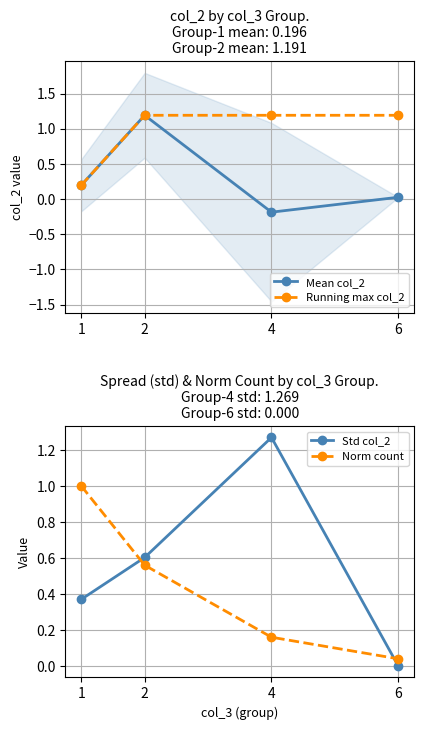

Reading left to right, transcribe all the data shown in this chart.

Mean col_2: 1=0.2	2=1.2	4=-0.2	6=0.0
Running max col_2: 1=0.2	2=1.2	4=1.2	6=1.2
Std col_2: 1=0.4	2=0.6	4=1.3	6=0.0
Norm count: 1=1.0	2=0.6	4=0.2	6=0.0